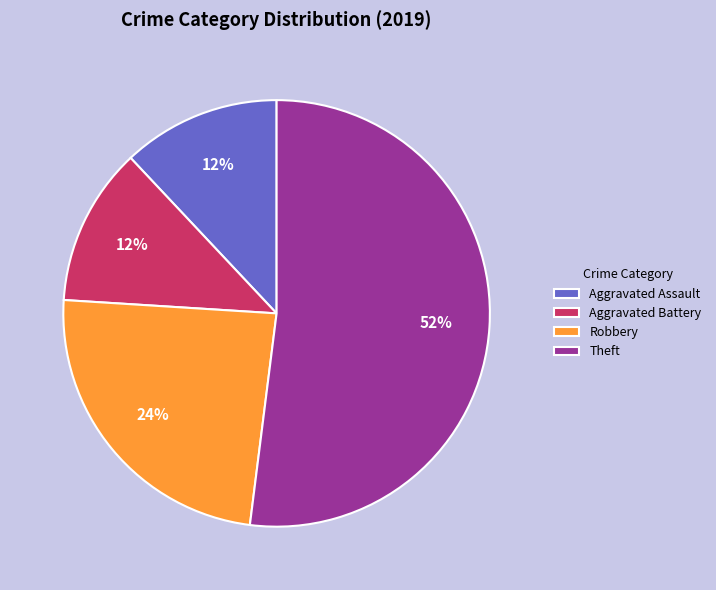

To the nearest percent, what is the difference between the largest and smallest slice percentages?

40%